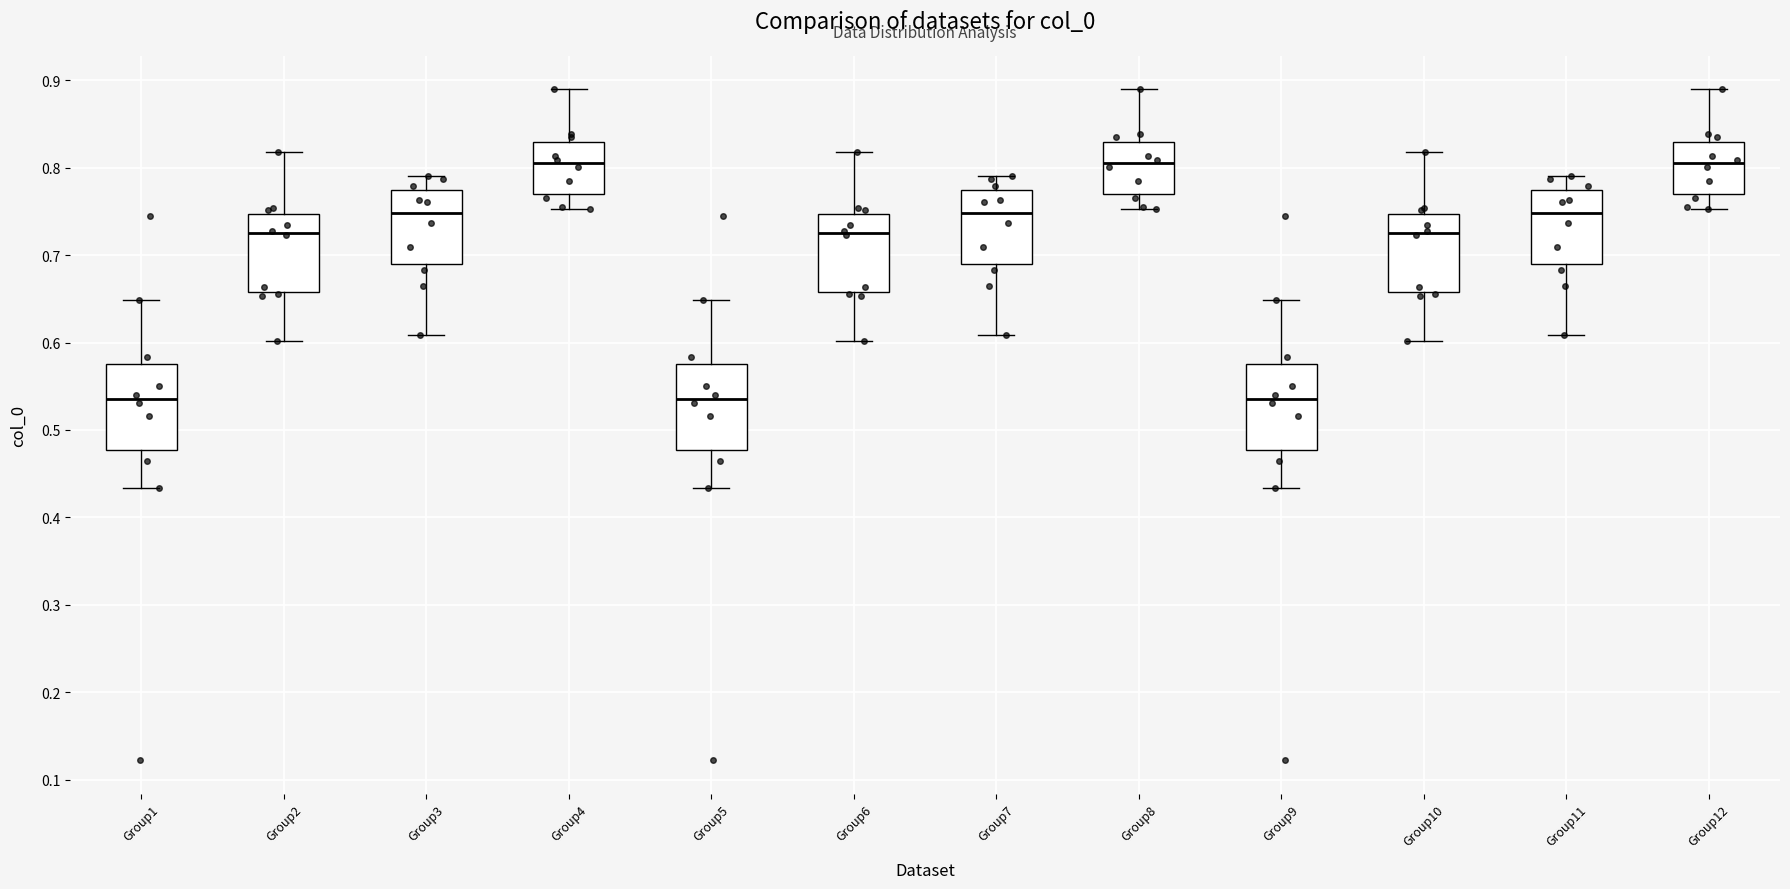

Reading left to right, read every box against the y-axis: the position of its median line, the range the box covers, and the ends of its whiskers. The values are not printed on the chart, so give them approximately, as read against the axis.

Group1: median 0.54, box 0.48 to 0.57, whiskers 0.43 to 0.65
Group2: median 0.73, box 0.66 to 0.75, whiskers 0.60 to 0.82
Group3: median 0.75, box 0.69 to 0.77, whiskers 0.61 to 0.79
Group4: median 0.81, box 0.77 to 0.83, whiskers 0.75 to 0.89
Group5: median 0.54, box 0.48 to 0.57, whiskers 0.43 to 0.65
Group6: median 0.73, box 0.66 to 0.75, whiskers 0.60 to 0.82
Group7: median 0.75, box 0.69 to 0.77, whiskers 0.61 to 0.79
Group8: median 0.81, box 0.77 to 0.83, whiskers 0.75 to 0.89
Group9: median 0.54, box 0.48 to 0.57, whiskers 0.43 to 0.65
Group10: median 0.73, box 0.66 to 0.75, whiskers 0.60 to 0.82
Group11: median 0.75, box 0.69 to 0.77, whiskers 0.61 to 0.79
Group12: median 0.81, box 0.77 to 0.83, whiskers 0.75 to 0.89